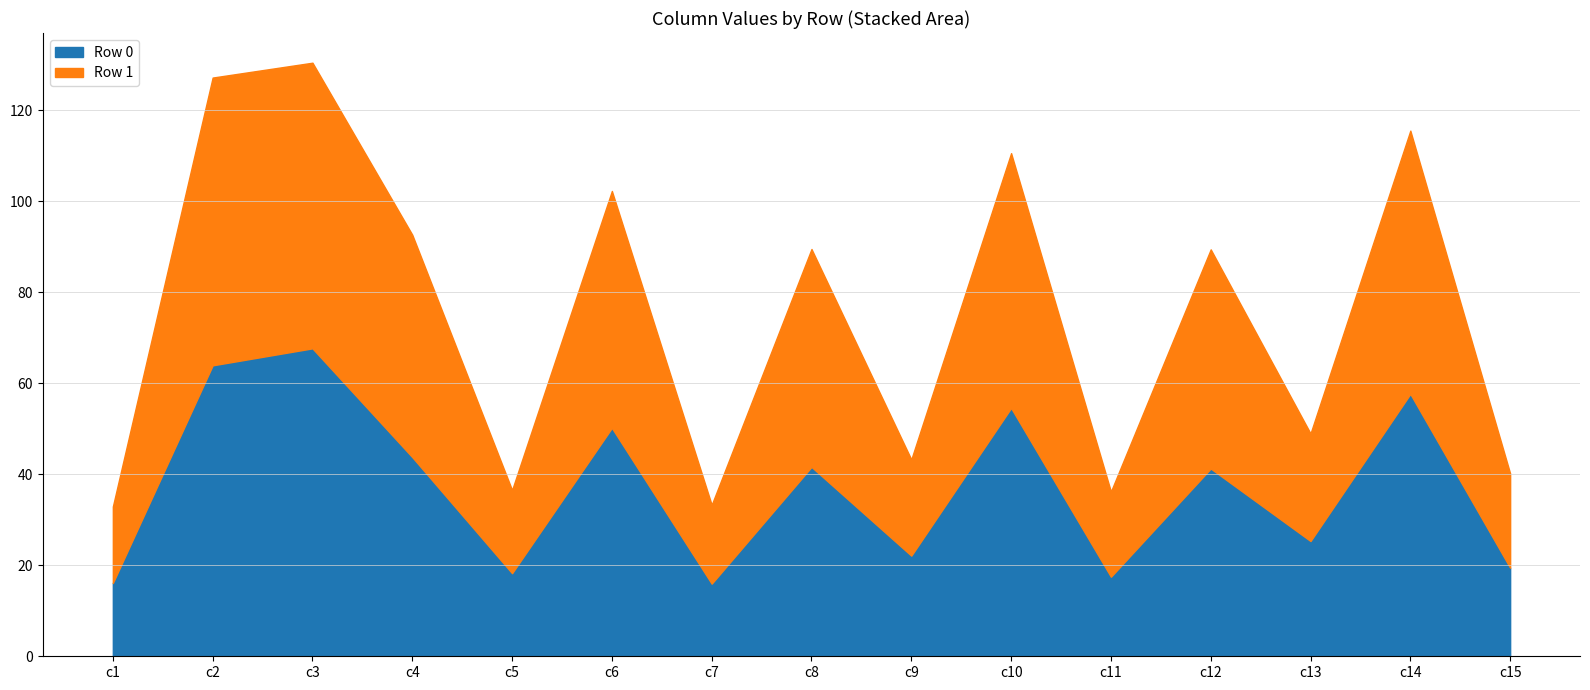

The value of Row 0 at c13 is 5.8. True or false?

False